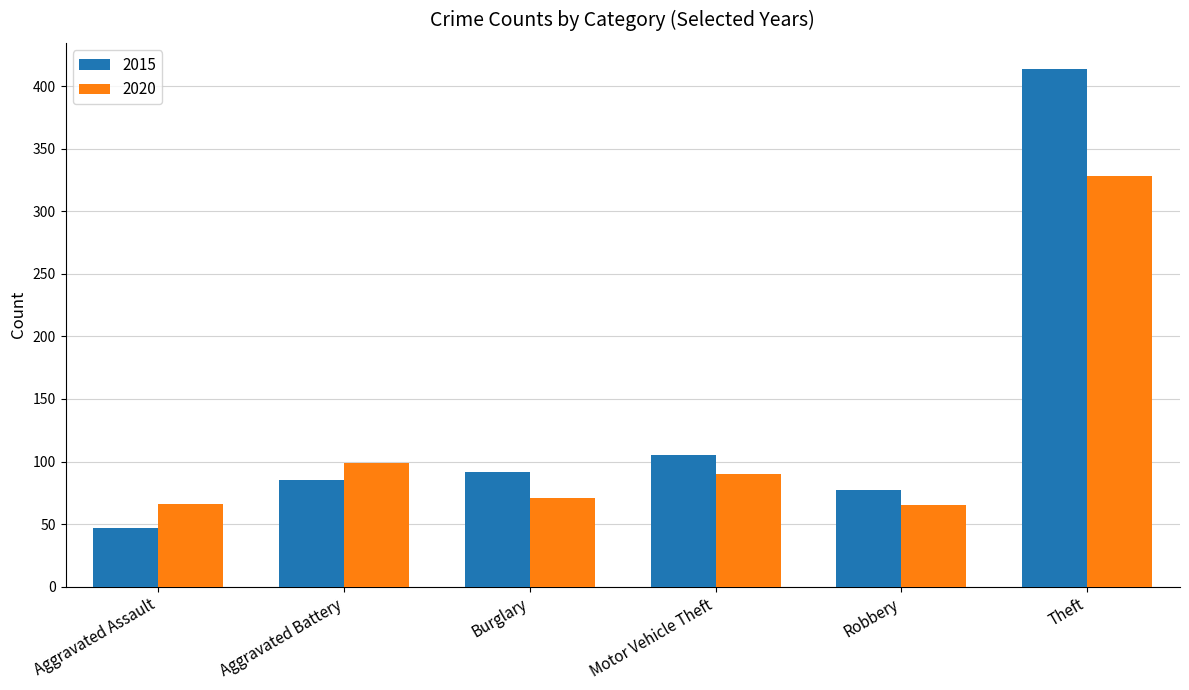

What position from the left is Theft?

6